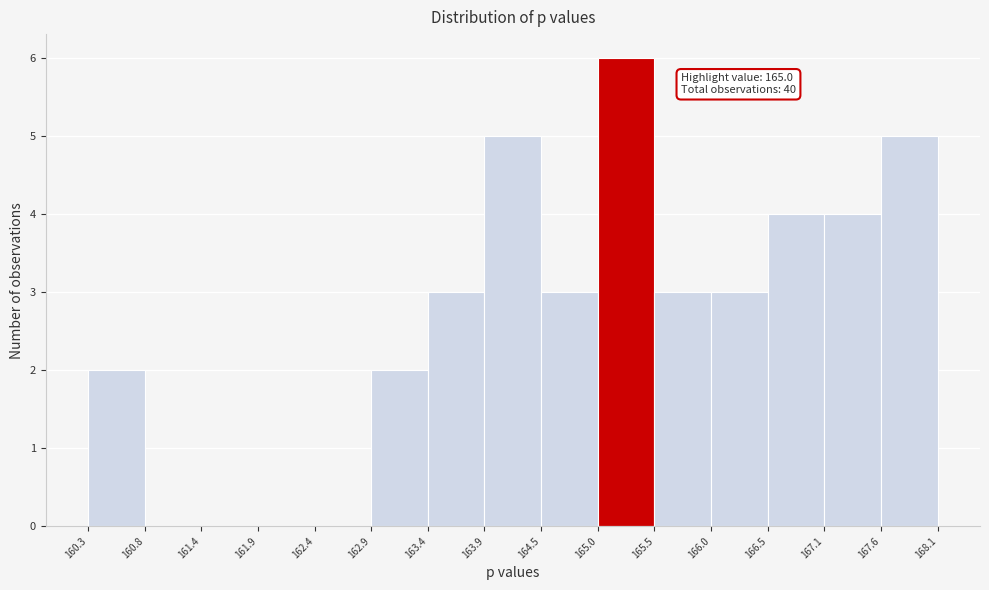

Which range on the x-axis has the tallest bar?

165.0 to 165.5